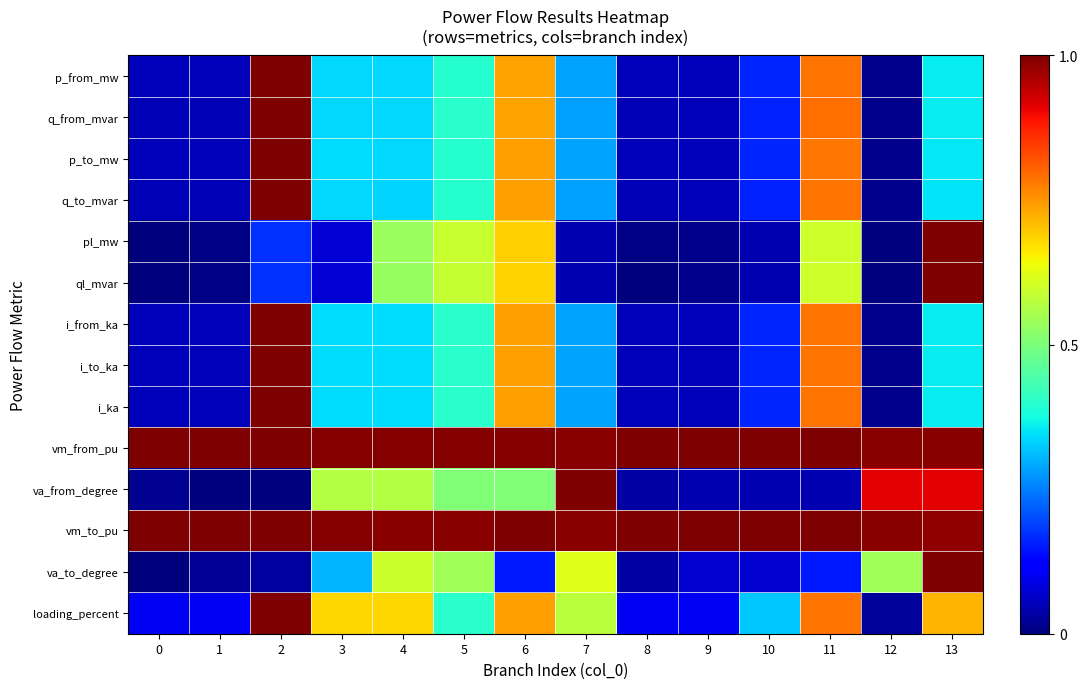

At how many categories does at least one series exceed 0?

14